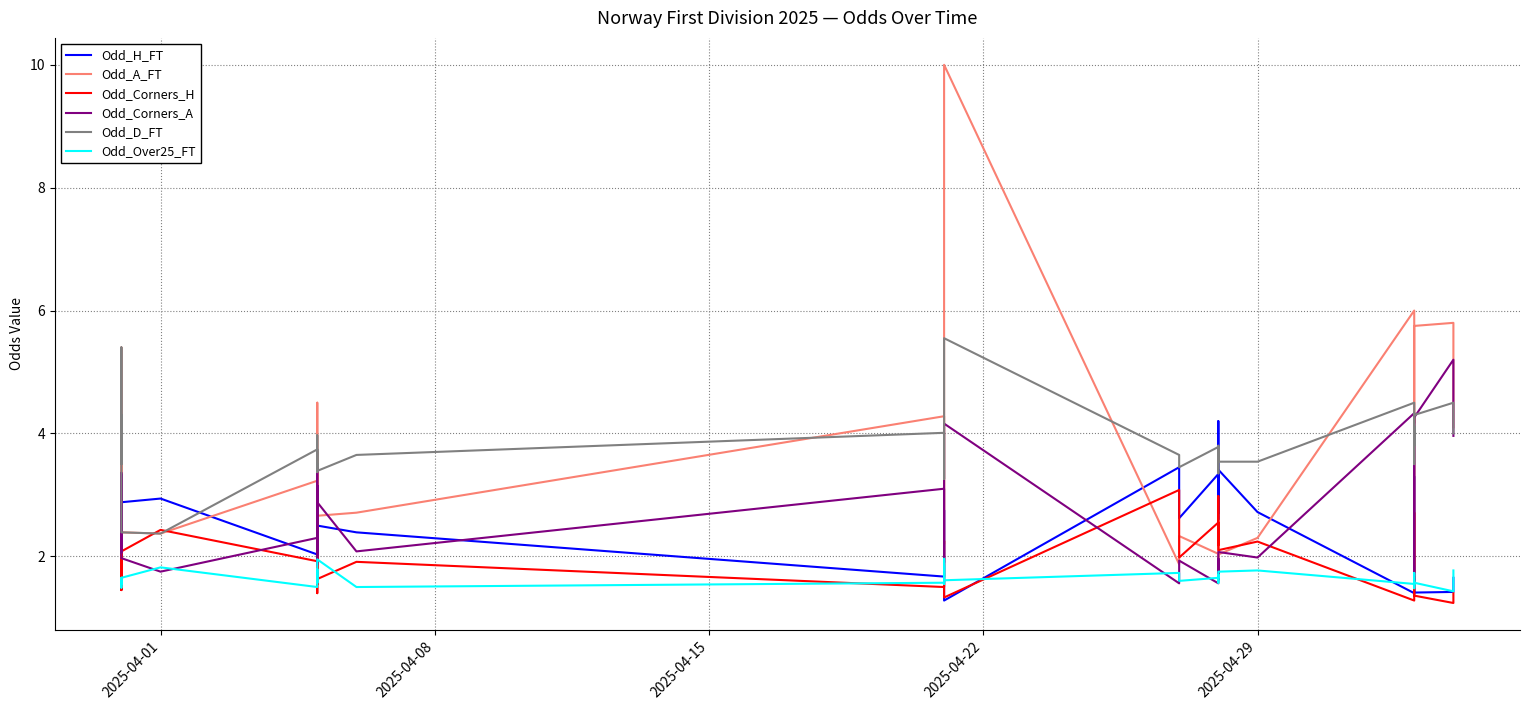

True or false: Odd_Corners_A and Odd_H_FT cross at least once.

True